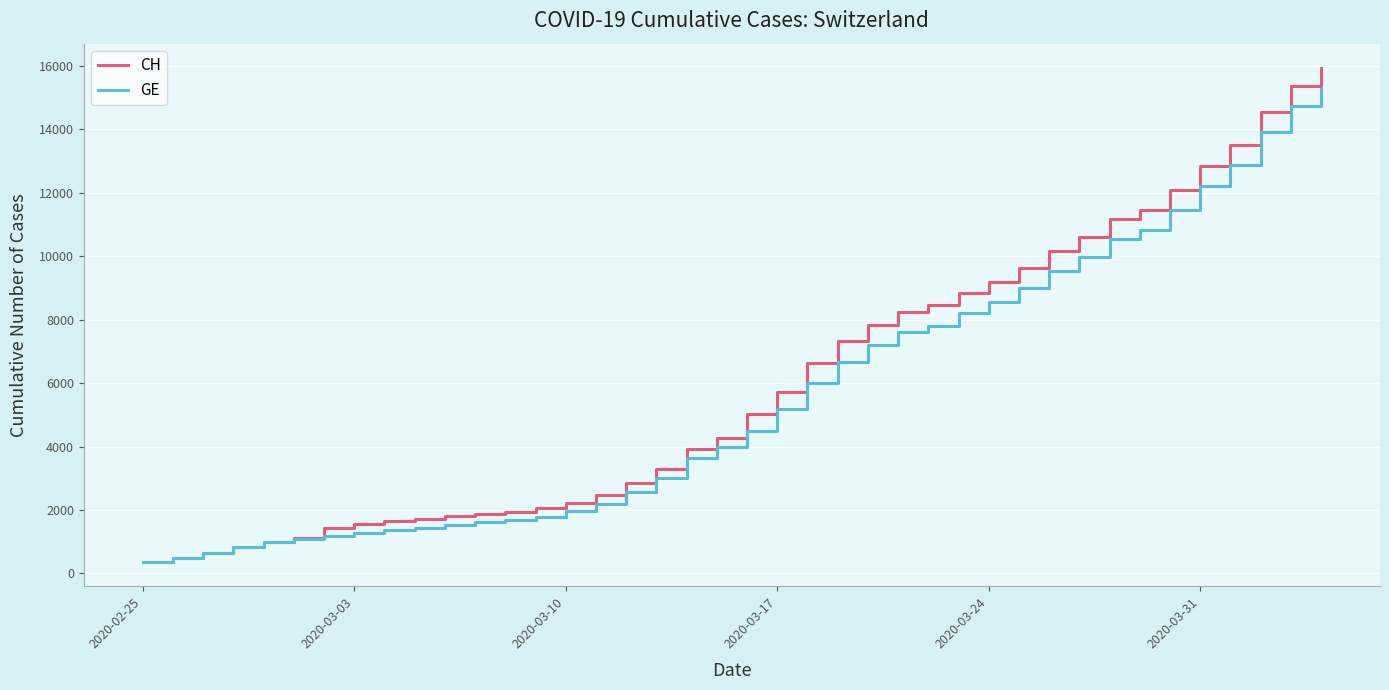

What are all the series names shown in the legend?

CH, GE